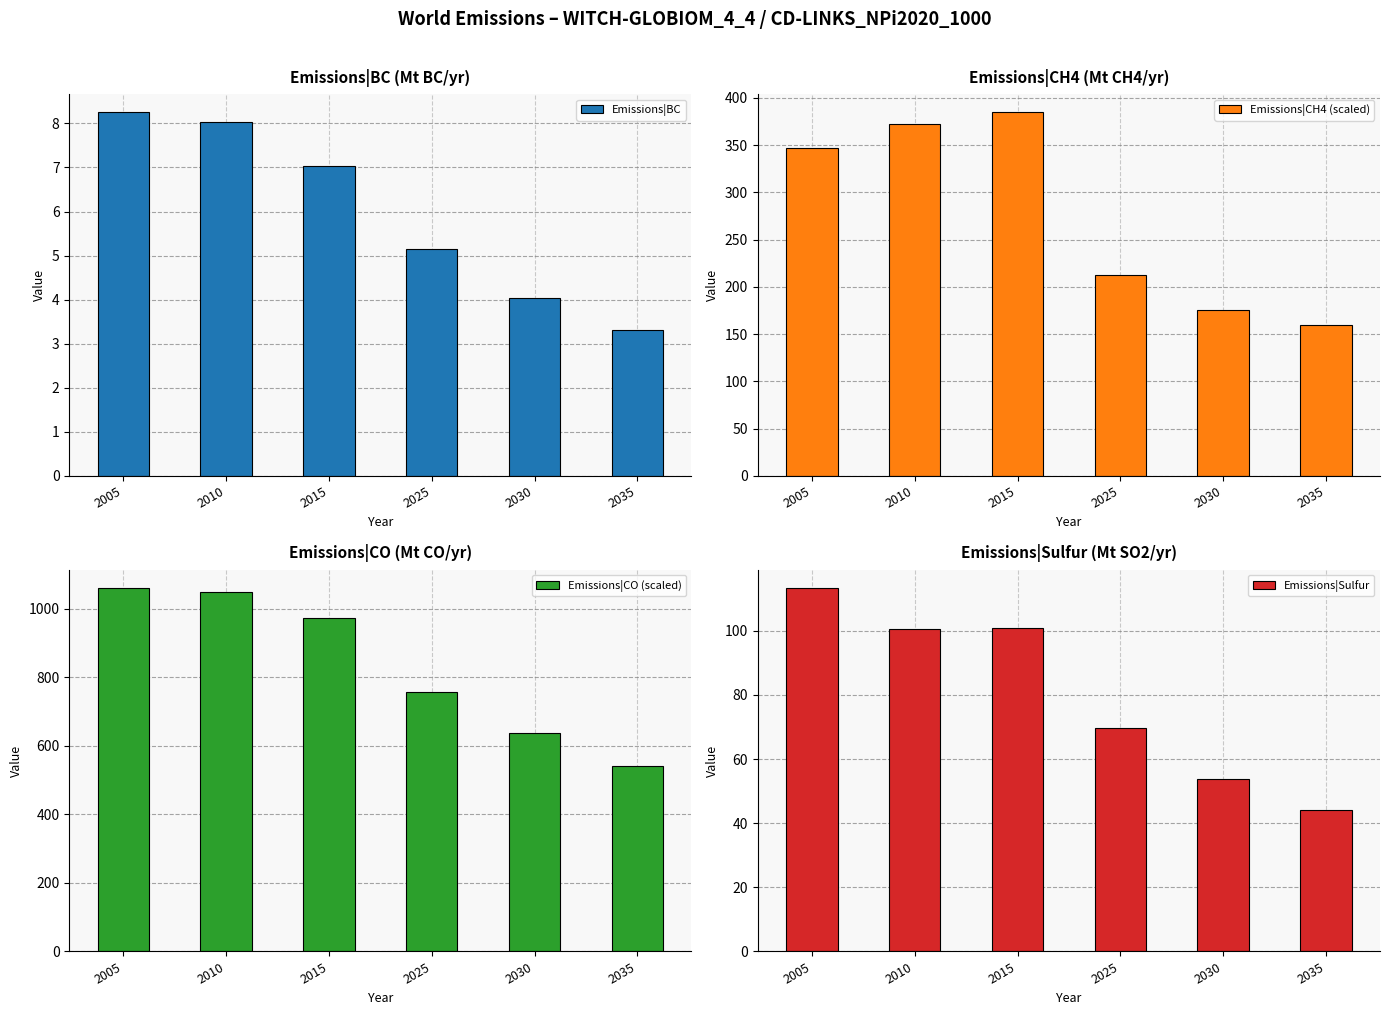

What is the value of the Emissions|Sulfur bar at the 3rd from the left?

100.9